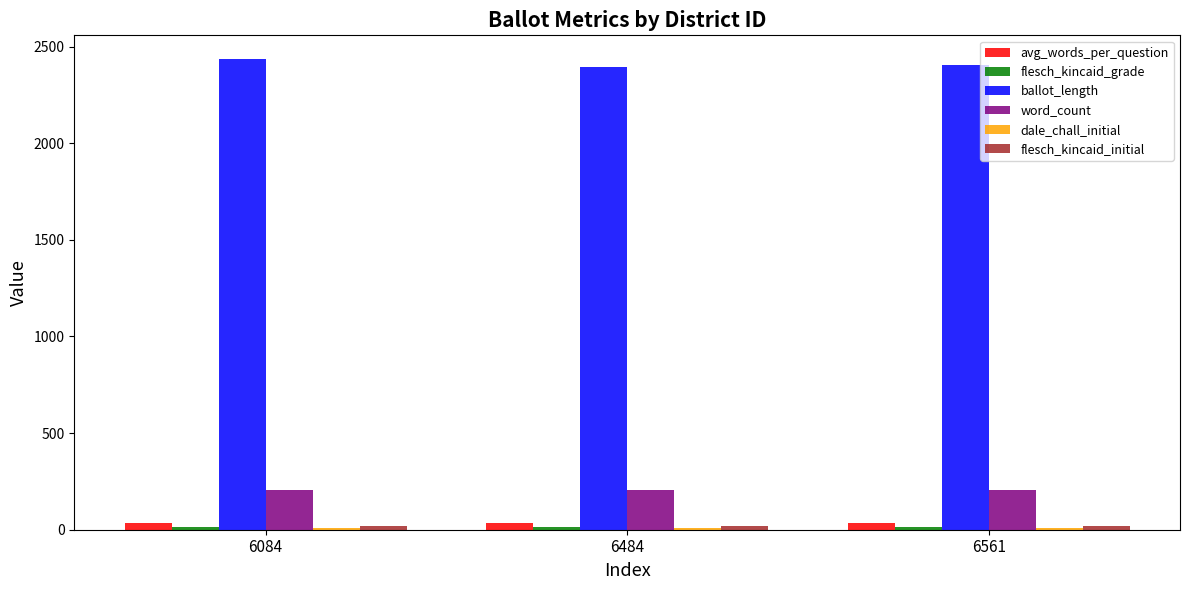

At how many categories does at least one series exceed 2333?

3